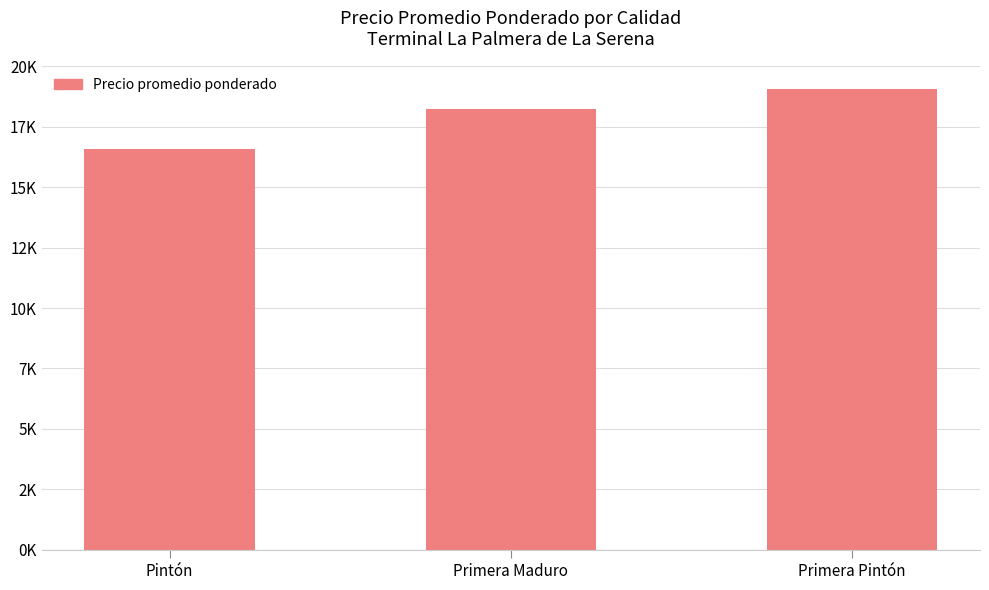

Between Primera Pintón and Pintón, which is larger?

Primera Pintón